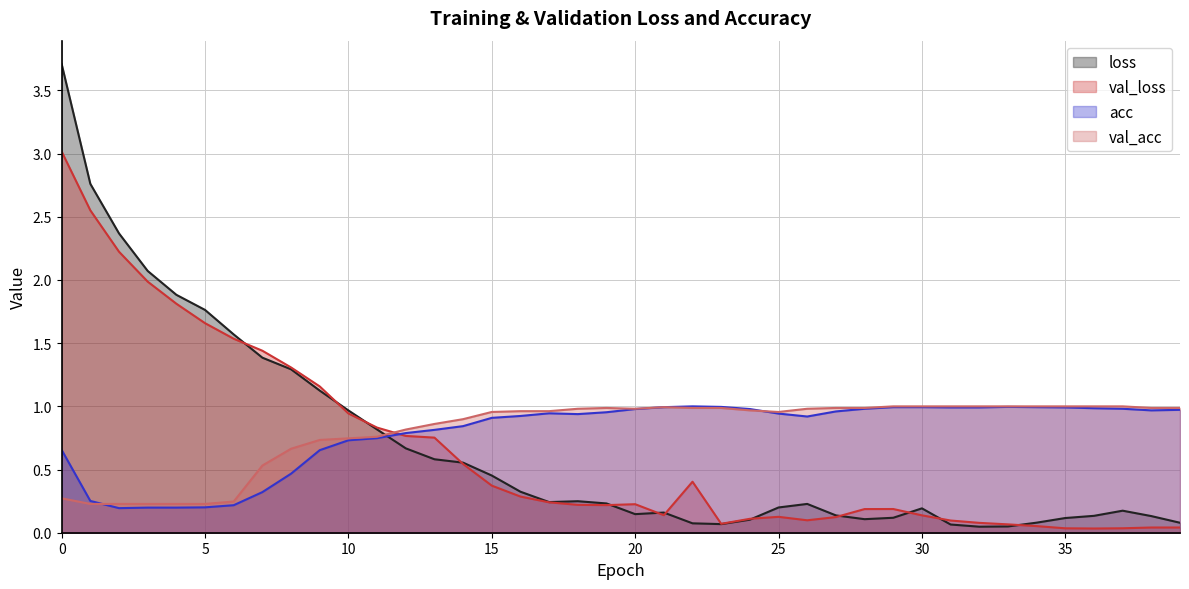

What is the approximate value of acc at 30?

1.0